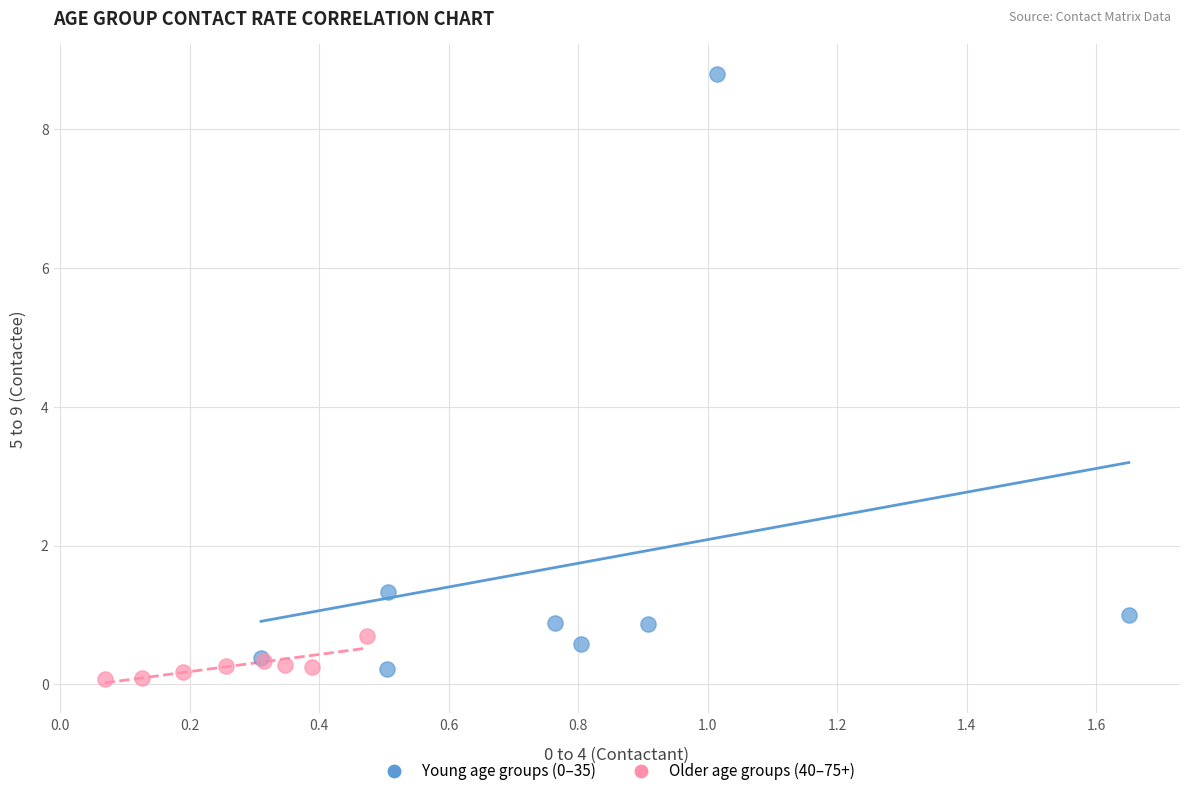

Which series contains the lowest Y value?

Older age groups (40–75+)